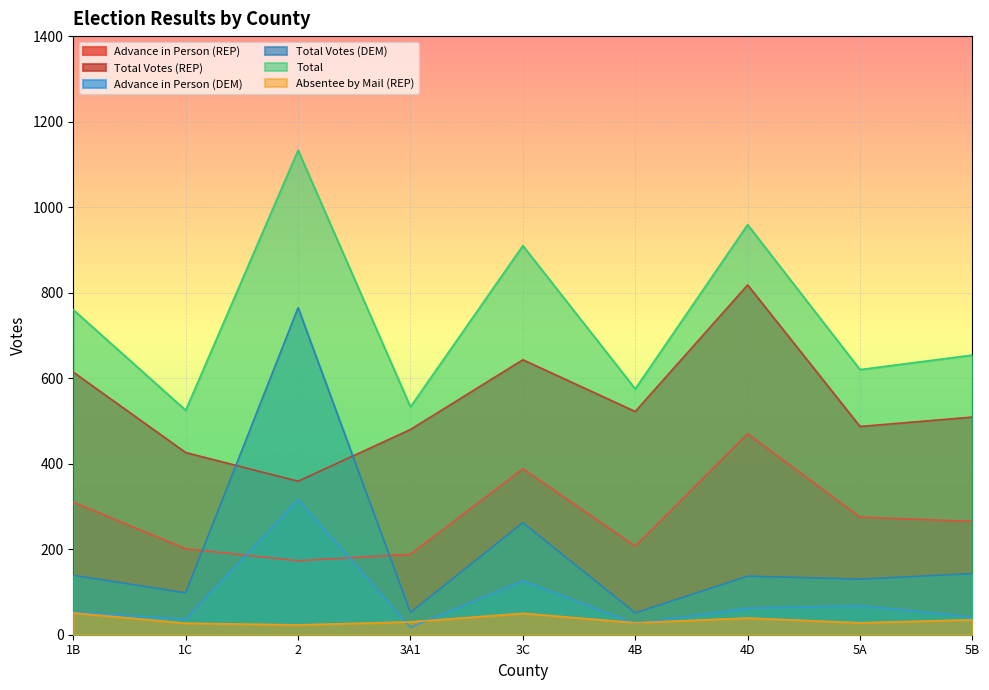

True or false: Advance in Person (DEM) and Total Votes (REP) intersect in this chart.

False